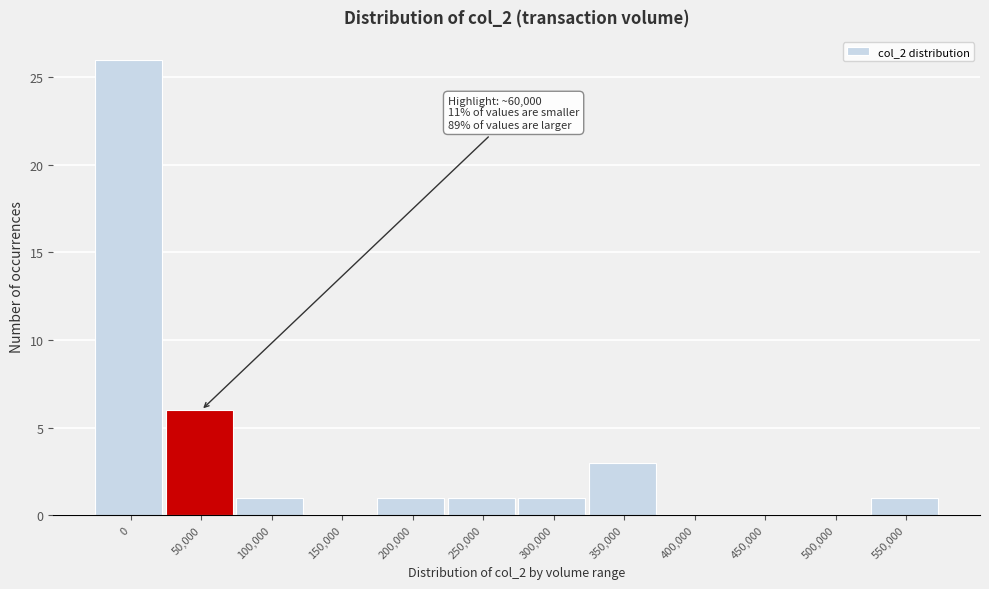

Reading left to right, list all the values displayed in this chart.

0=26	50,000=6	100,000=1	150,000=0	200,000=1	250,000=1	300,000=1	350,000=3	400,000=0	450,000=0	500,000=0	550,000=1